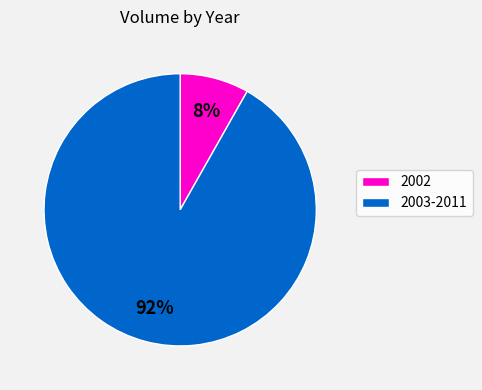

To the nearest percent, what is the average slice percentage?

50%